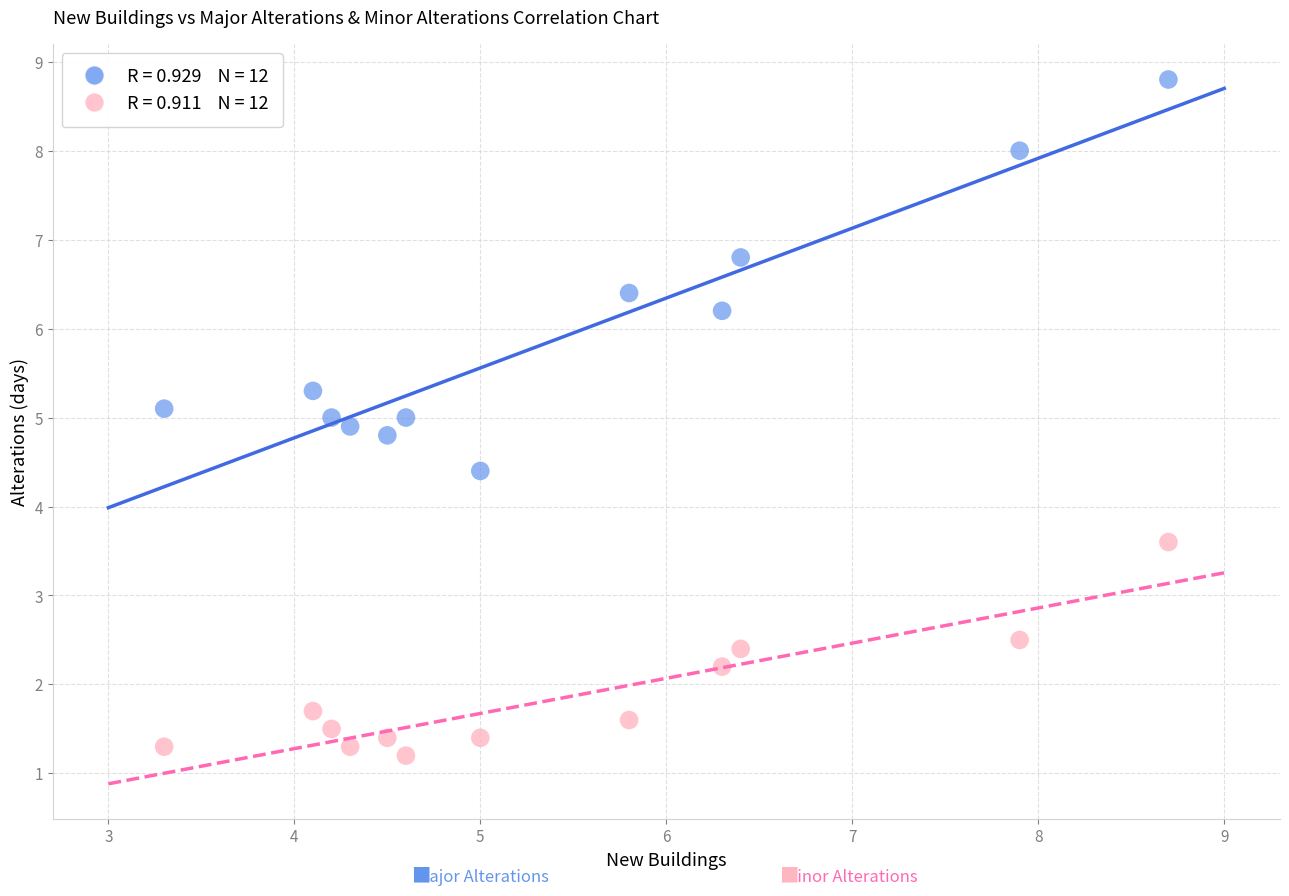

Across all data points, what is the range of X values (max minus min)?

5.4